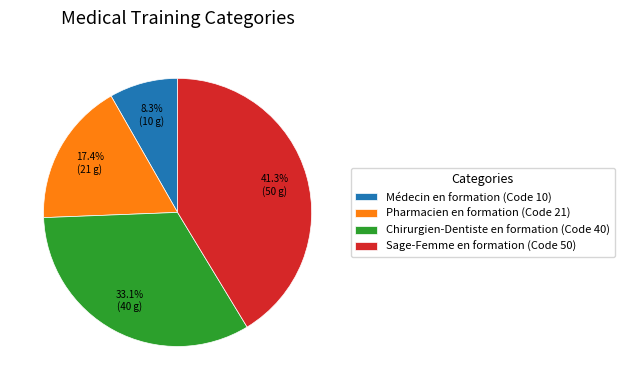

Combined, do Pharmacien en formation and Chirurgien-Dentiste en formation account for over 50%?

Yes